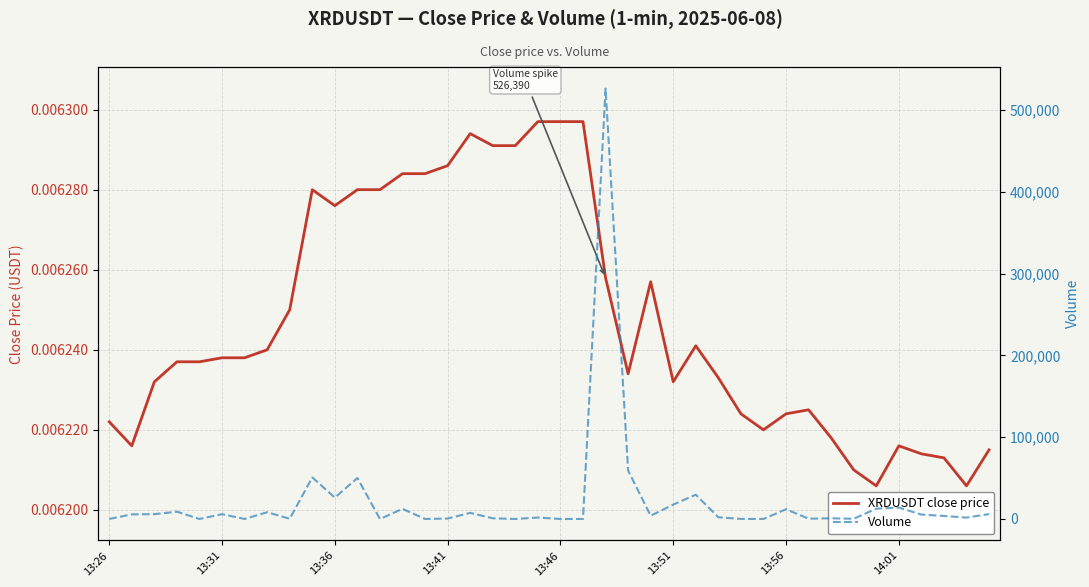

Reading left to right, extract all data points from this chart.

XRDUSDT close price: 0.0	0.0	0.0	0.0	0.0	0.0	0.0	0.0	0.0	0.0	0.0	0.0	0.0	0.0	0.0	0.0	0.0	0.0	0.0	0.0	0.0	0.0	0.0	0.0	0.0	0.0	0.0	0.0	0.0	0.0	0.0	0.0	0.0	0.0	0.0	0.0	0.0	0.0	0.0	0.0
Volume: 0.0	5640.0	5880.0	8910.0	0.0	5860.0	0.0	8250.0	240.0	50840.0	26120.0	50060.0	0.0	12370.0	0.0	550.0	7440.0	800.0	0.0	1730.0	0.0	0.0	526390.0	59170.0	3970.0	17570.0	29700.0	2080.0	70.0	20.0	11890.0	360.0	830.0	270.0	12580.0	13900.0	5400.0	3700.0	1670.0	5980.0